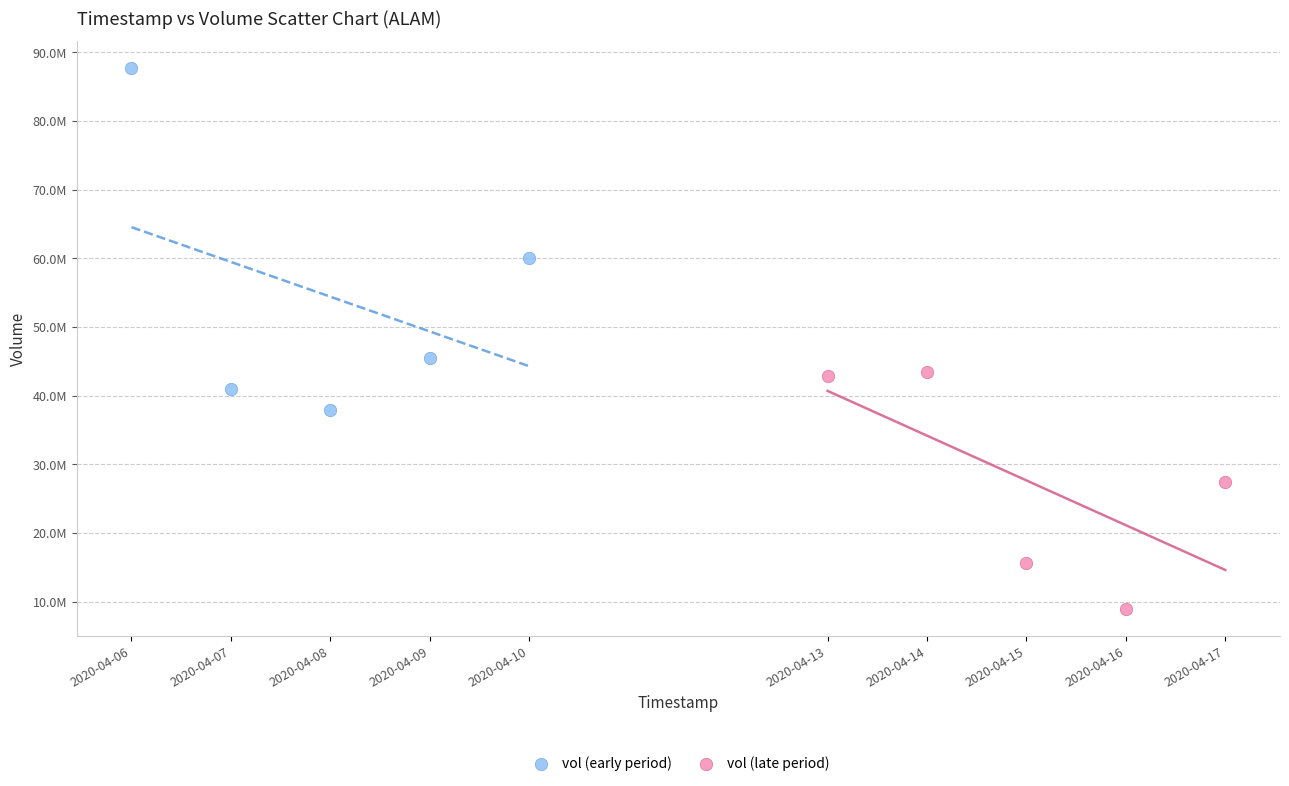

What are all the series names shown in the legend?

vol (early period), vol (late period)